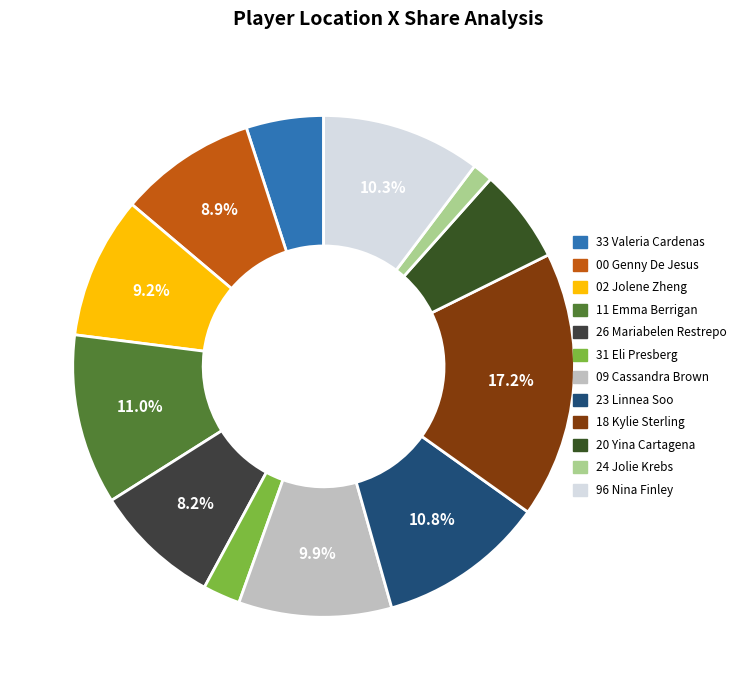

How many segments does this pie chart have?

12